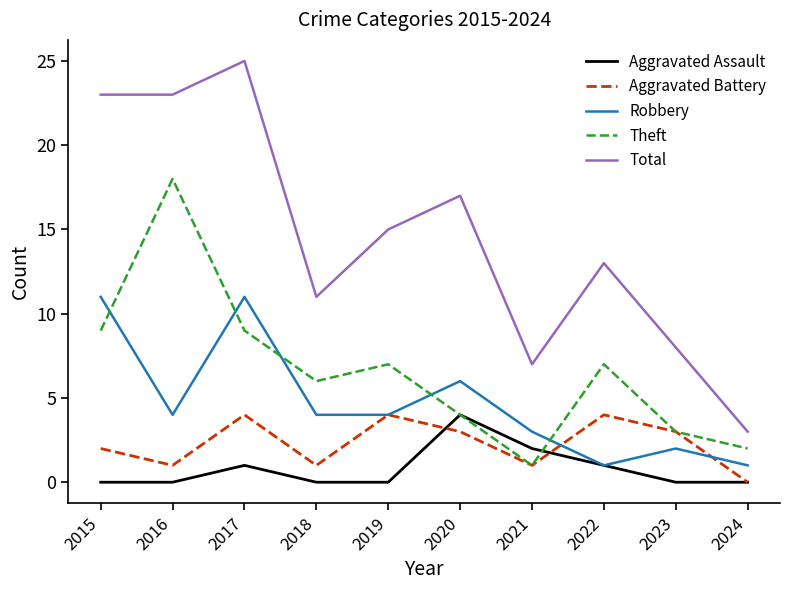

What are all the series names shown in the legend?

Aggravated Assault, Aggravated Battery, Robbery, Theft, Total